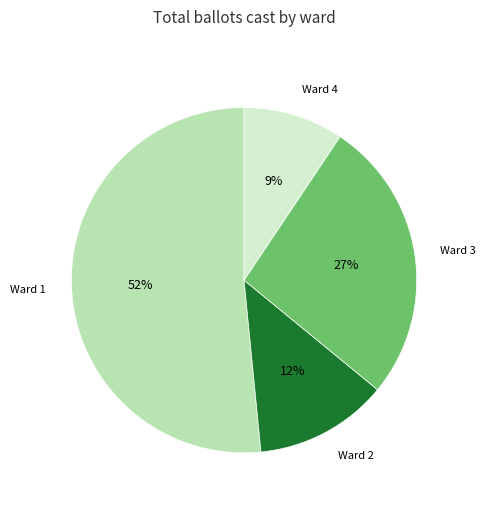

Is there a majority slice in this chart?

Yes